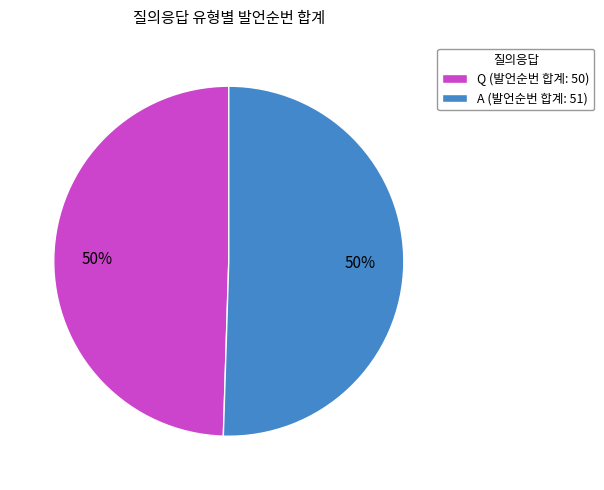

How many segments does this pie chart have?

2